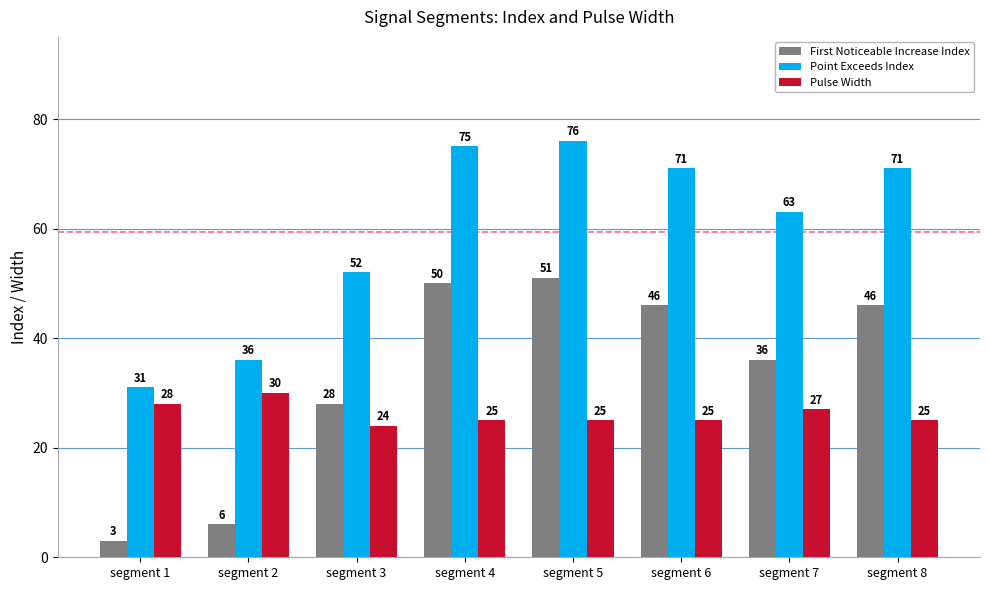

Read the First Noticeable Increase Index value at segment 3, to the nearest 5.

30